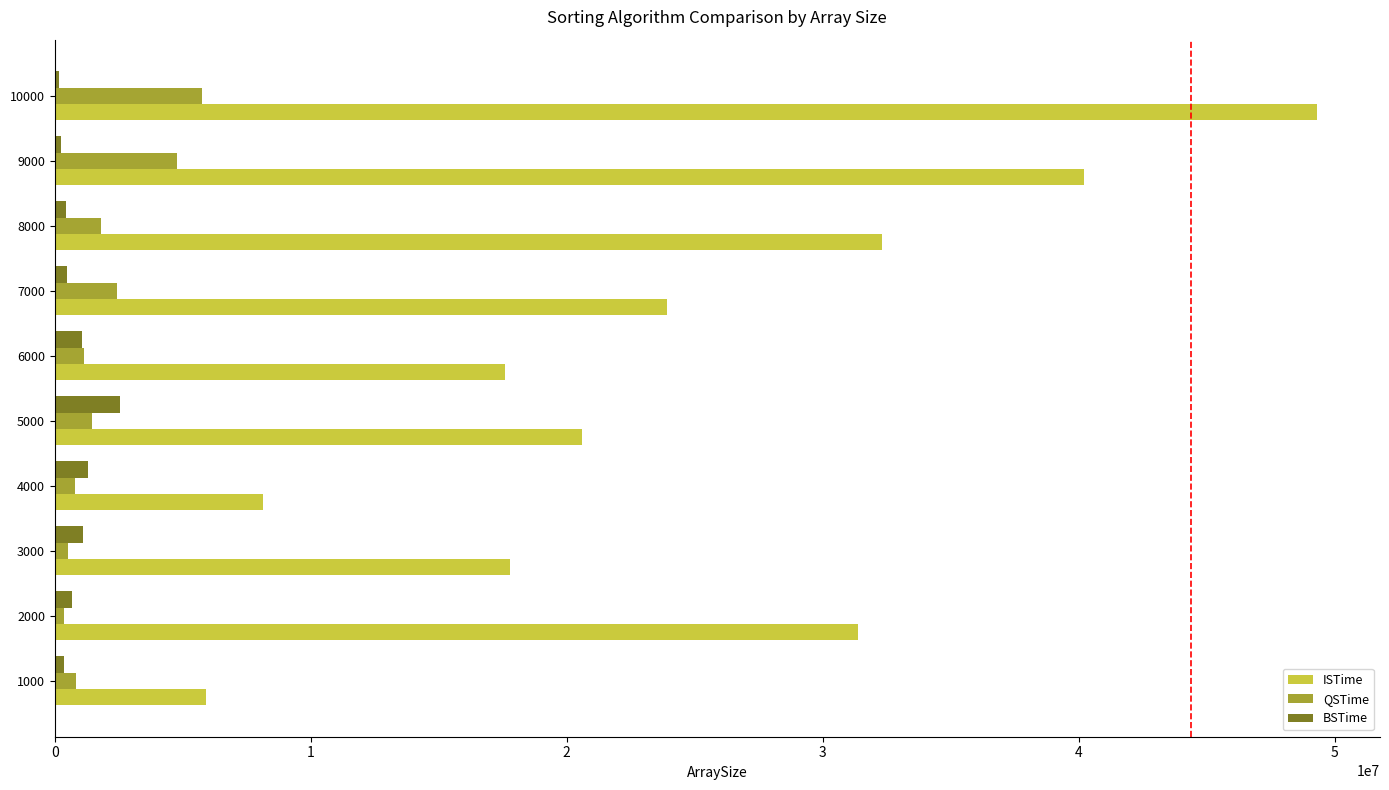

Which category has the highest value across all series?

10000